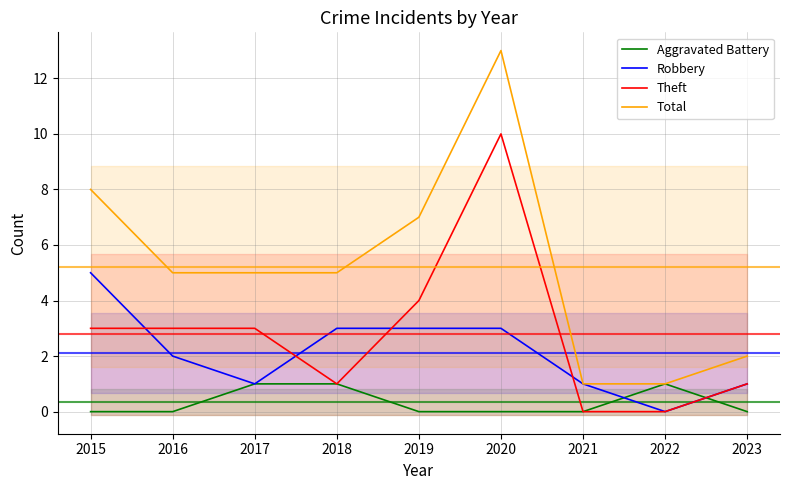

The Total series shows 7 at 2019. True or false?

True